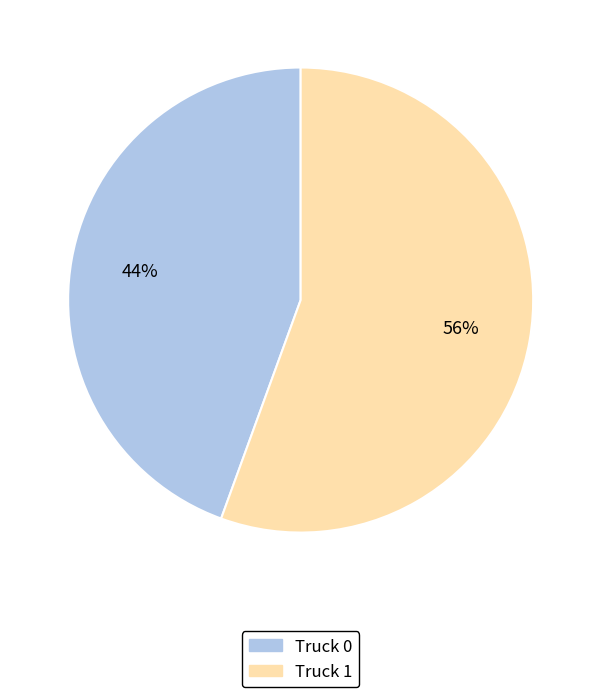

Which has a higher value, Truck 0 or Truck 1?

Truck 1